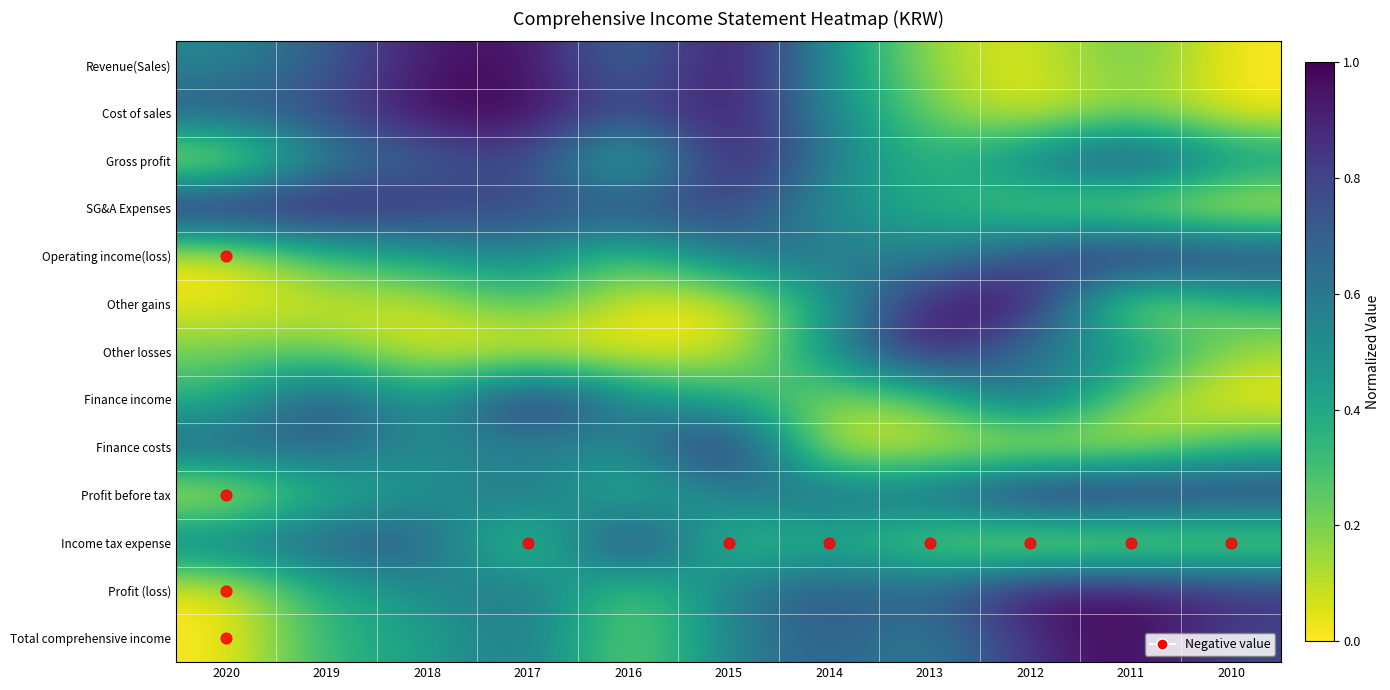

Rank the series at 2016 from highest to lowest value.

Income tax expense, SG&A Expenses, Cost of sales, Revenue(Sales), Finance income, Finance costs, Profit before tax, Operating income(loss), Gross profit, Profit (loss), Total comprehensive income, Other gains, Other losses